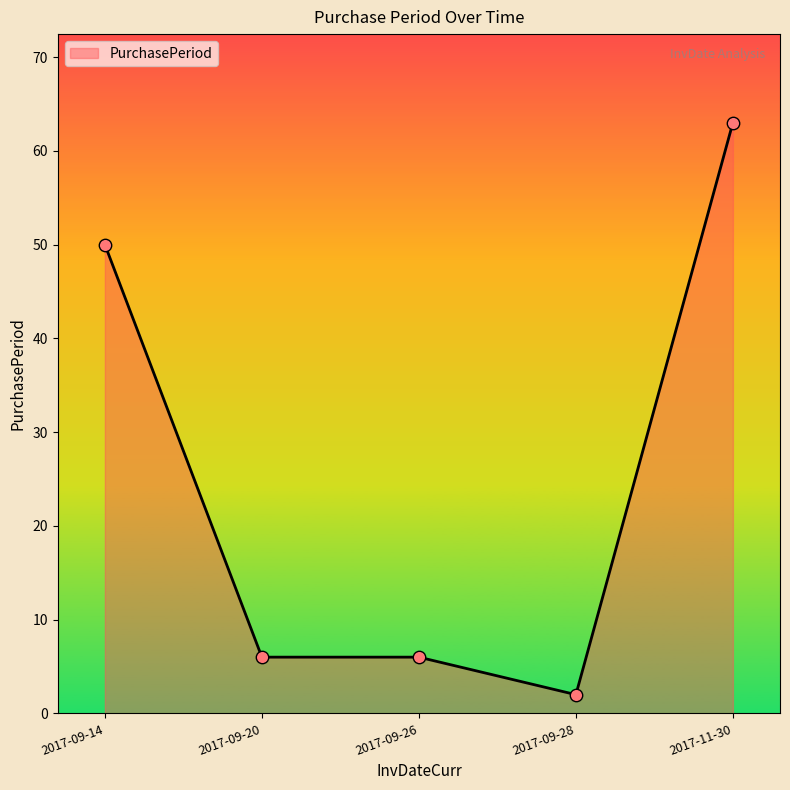

What is the ratio of the value at 2017-11-30 to the value at 2017-09-14?

1.3